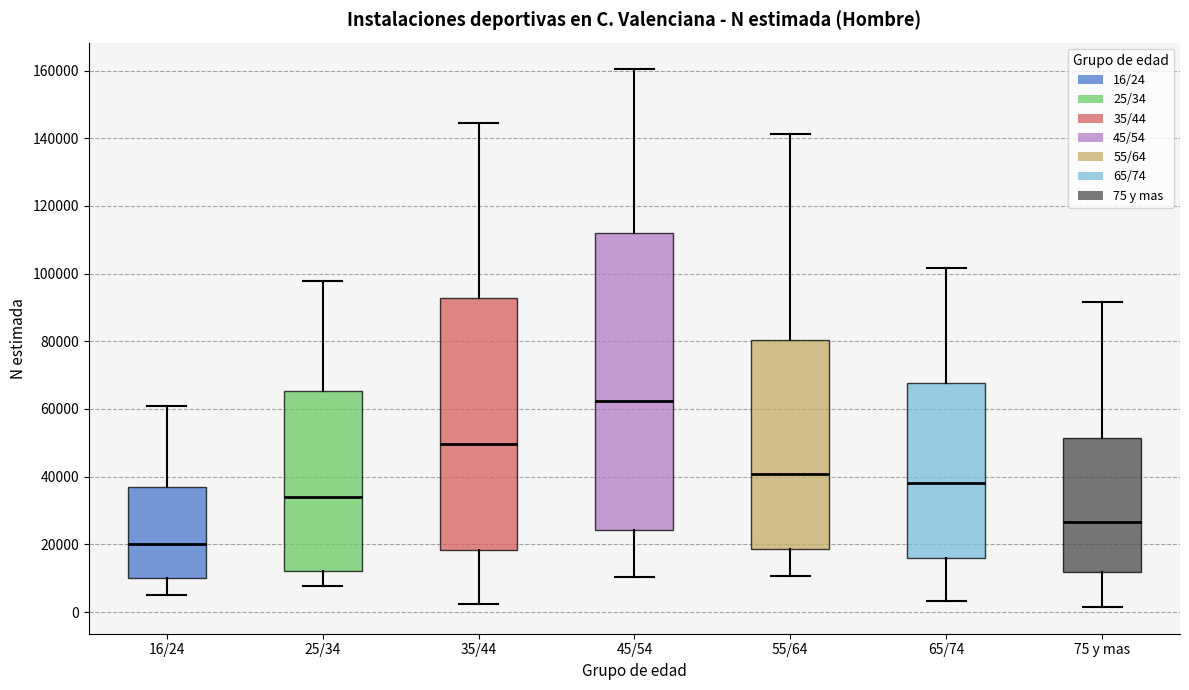

Where does the median line of the box for 65/74 sit on the y-axis? The values are not printed on the chart, so give them approximately, as read against the axis.

38000